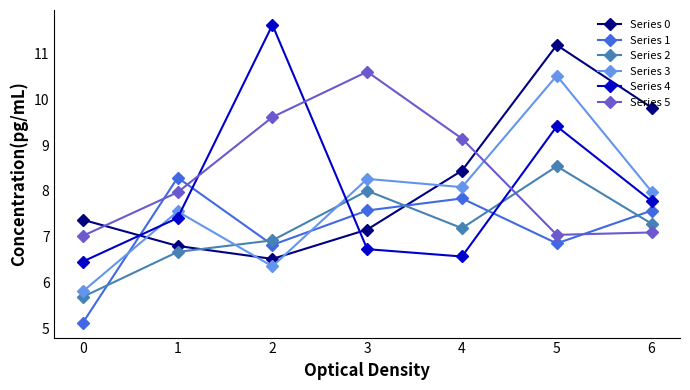

Does the chart have visible grid lines?

No